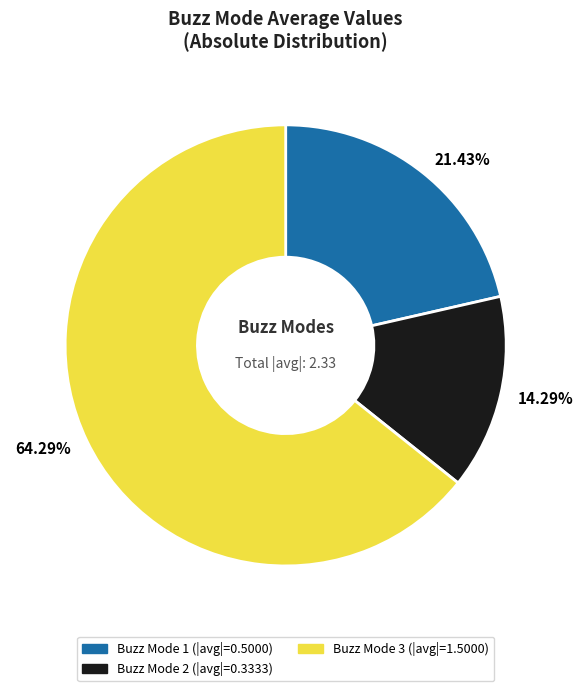

What portion of the pie excludes Buzz Mode 3?

35.7%